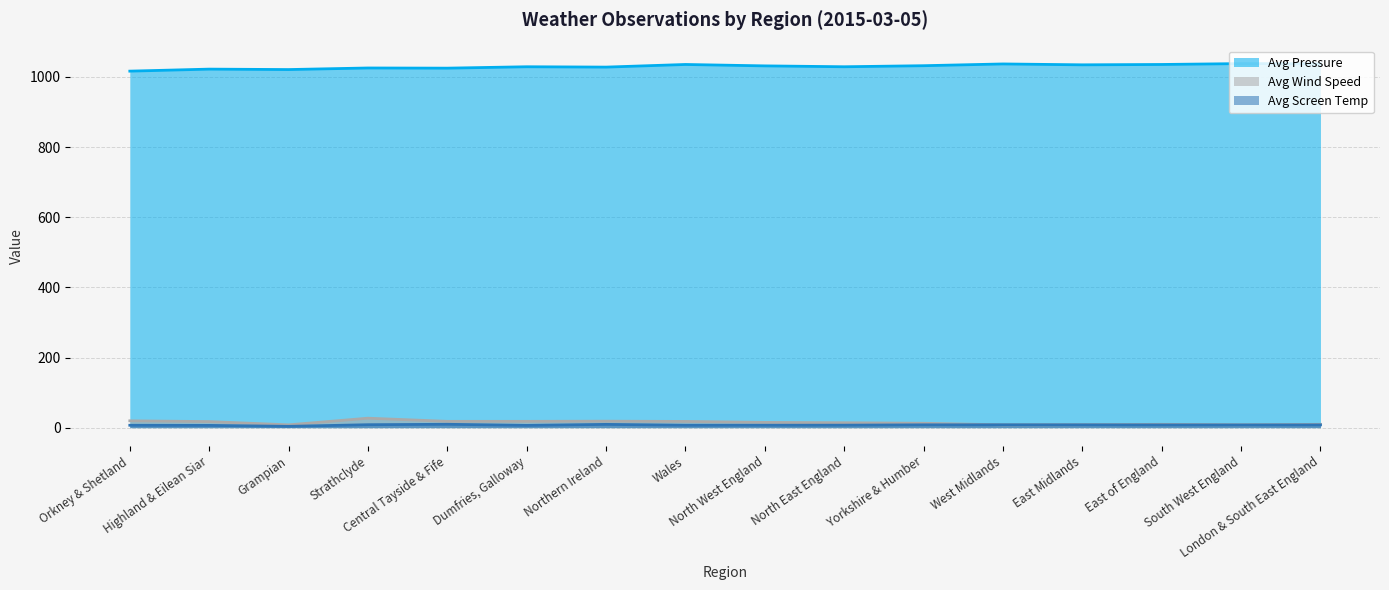

What value does the Avg Pressure series have at East Midlands?

1034.5